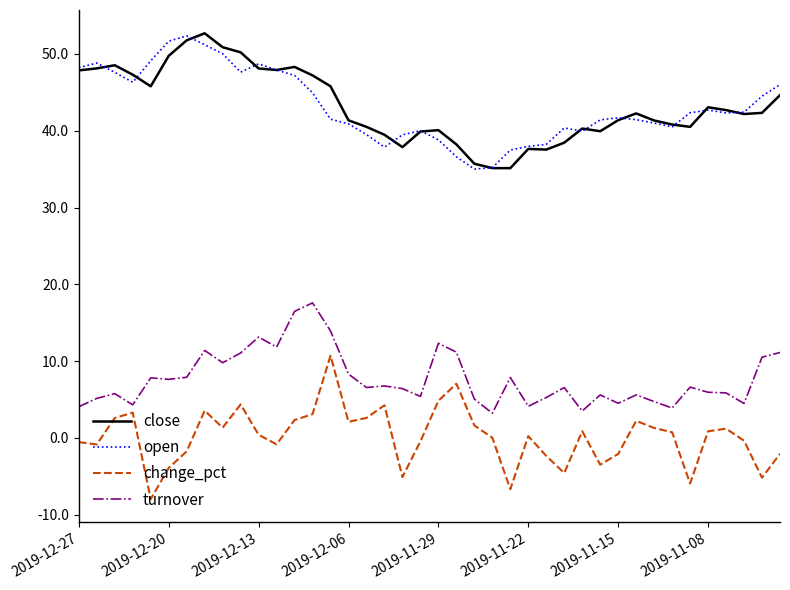

True or false: change_pct and open intersect in this chart.

False